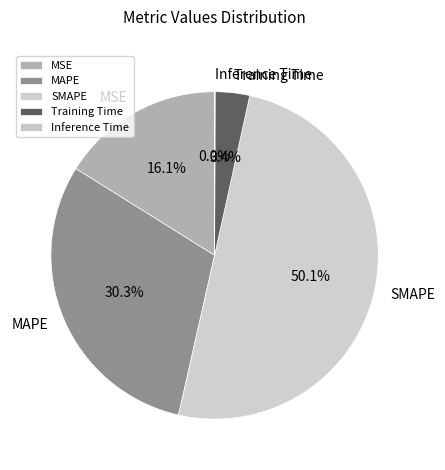

Which has a higher value, Training Time or SMAPE?

SMAPE